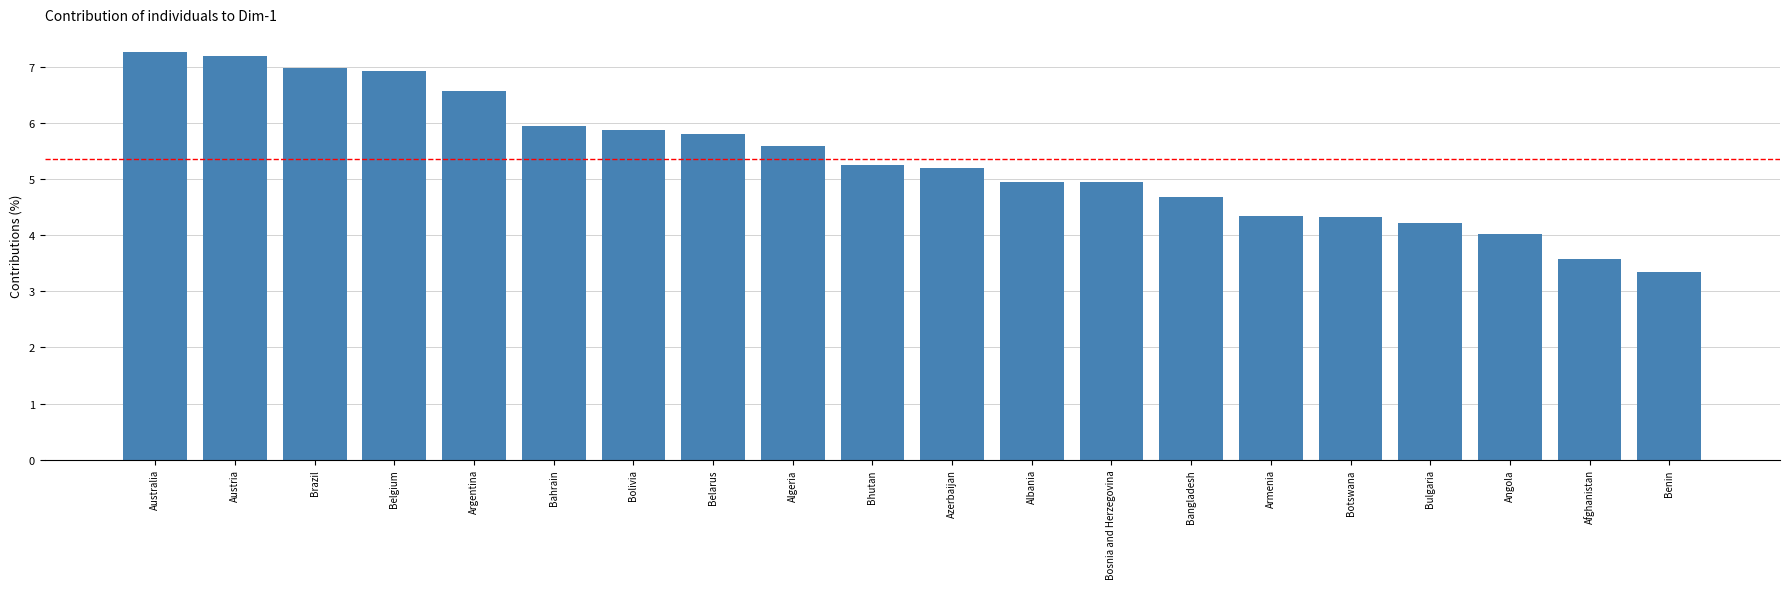

Between Bahrain and Bhutan, which is larger?

Bahrain